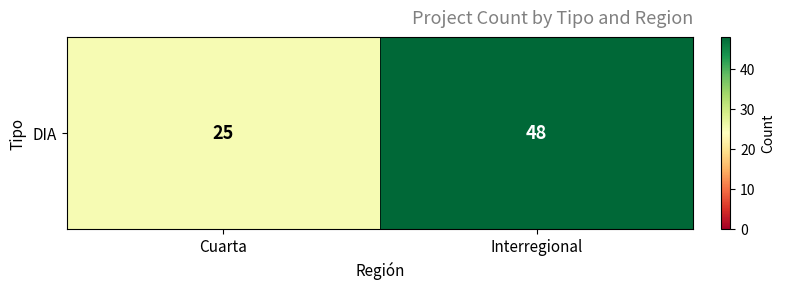

How many data points are less than 48?

1